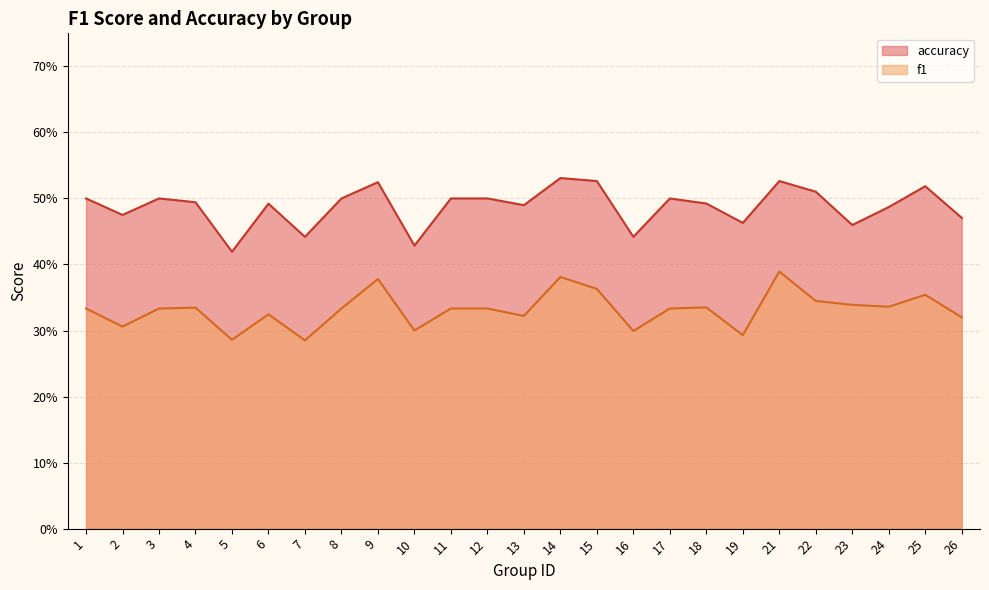

Is it true that f1 equals 0.3 at 8?

True